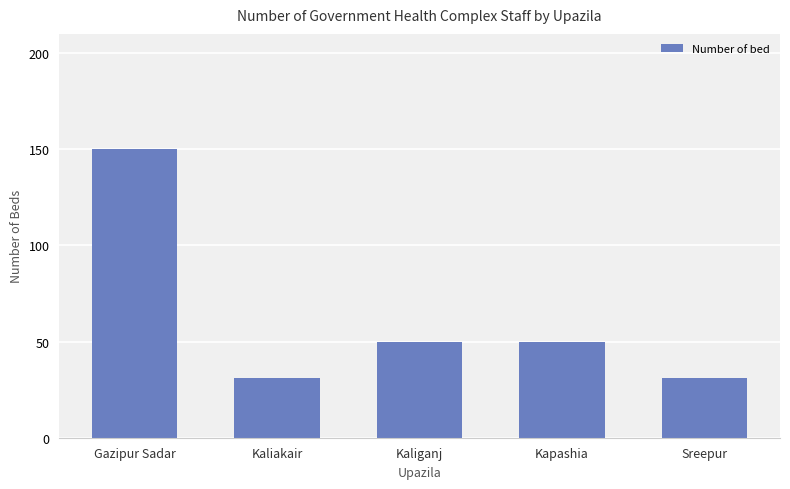

What is the greatest value displayed?

150